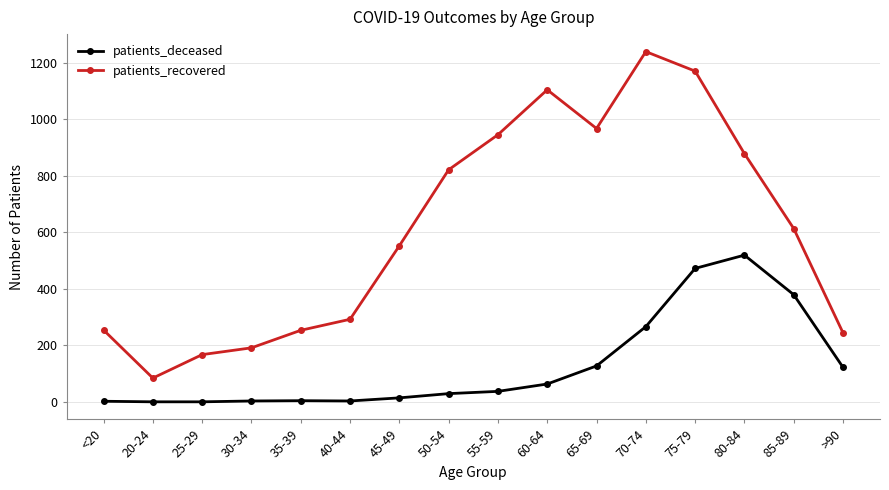

What is the total value across all series at 35-39?

257